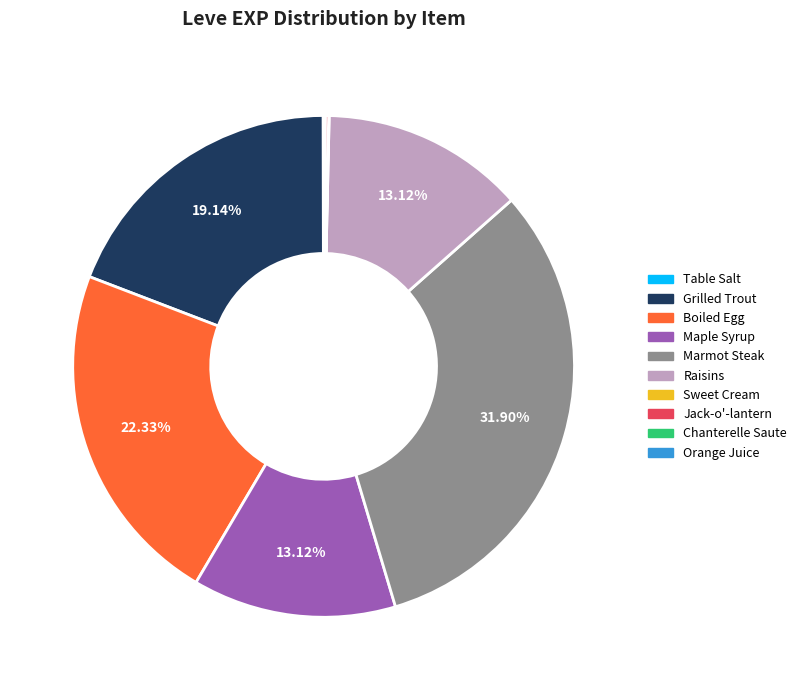

Does Raisins represent more than half of the total?

No